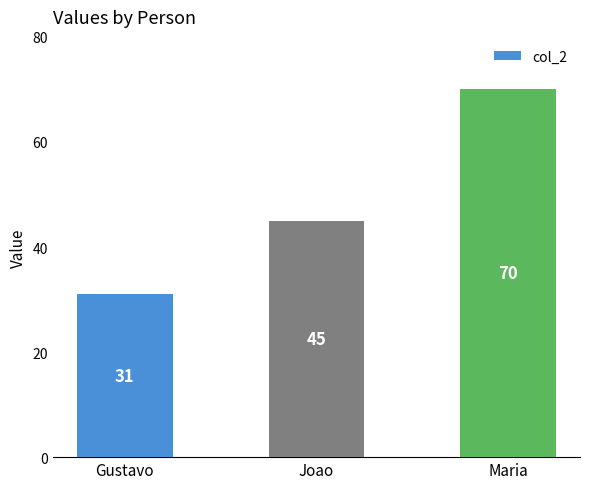

Count the number of data series in this chart.

1